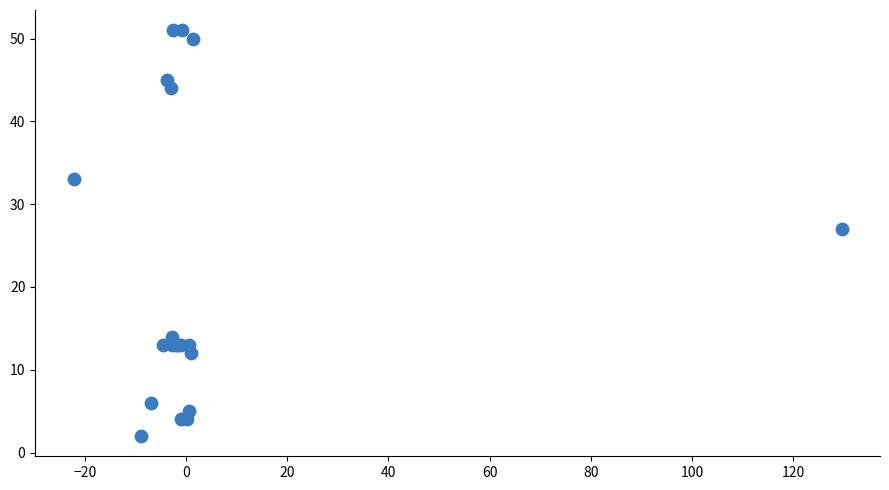

What Y value in the scatter plot is closest to 26?

27